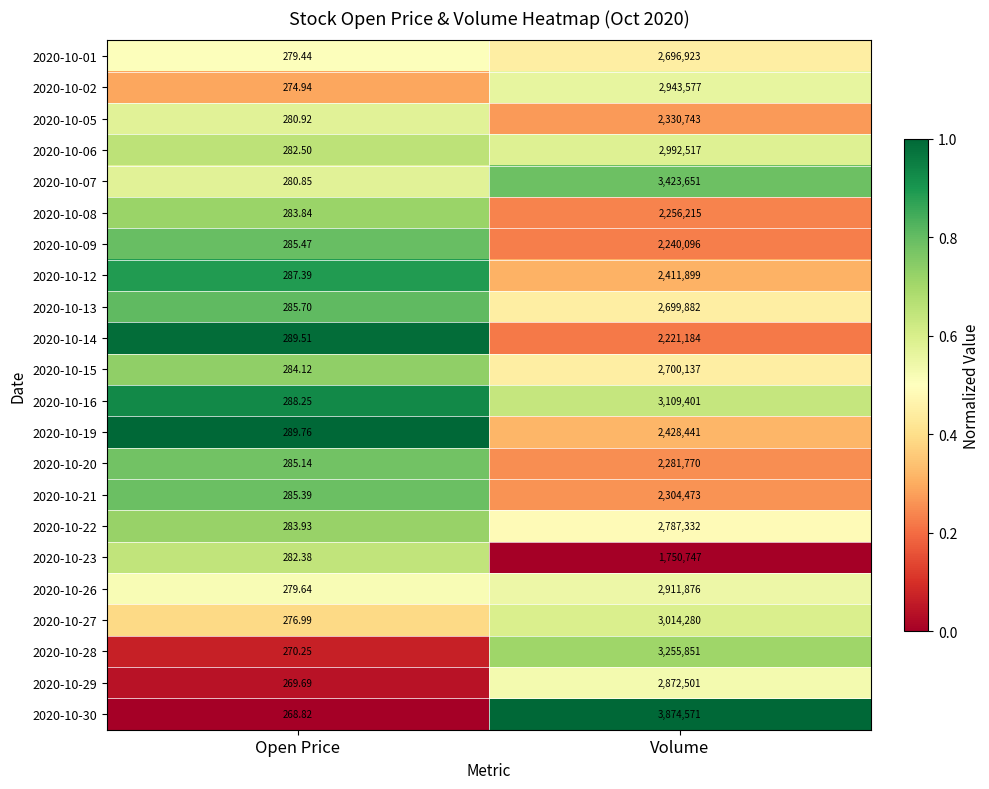

How many data points in 2020-10-08 are less than 2256215?

1